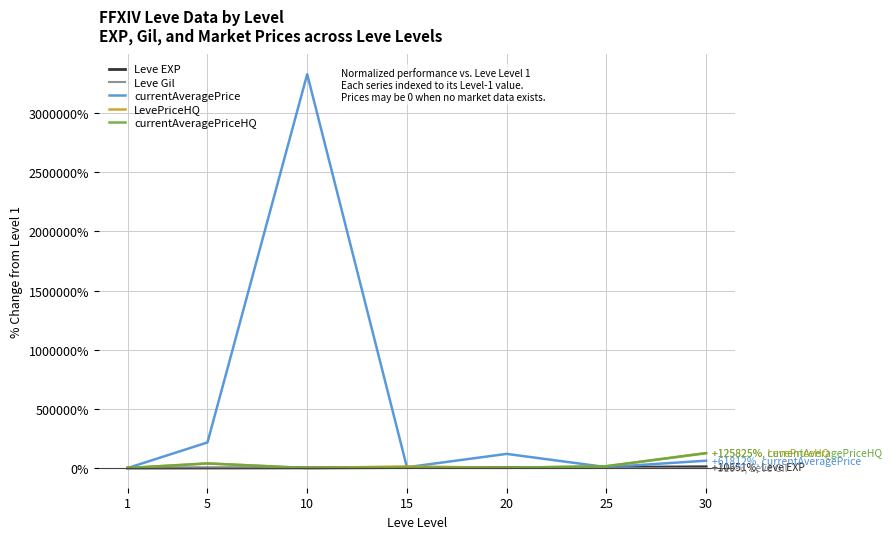

Which series has the widest spread of values?

currentAveragePrice